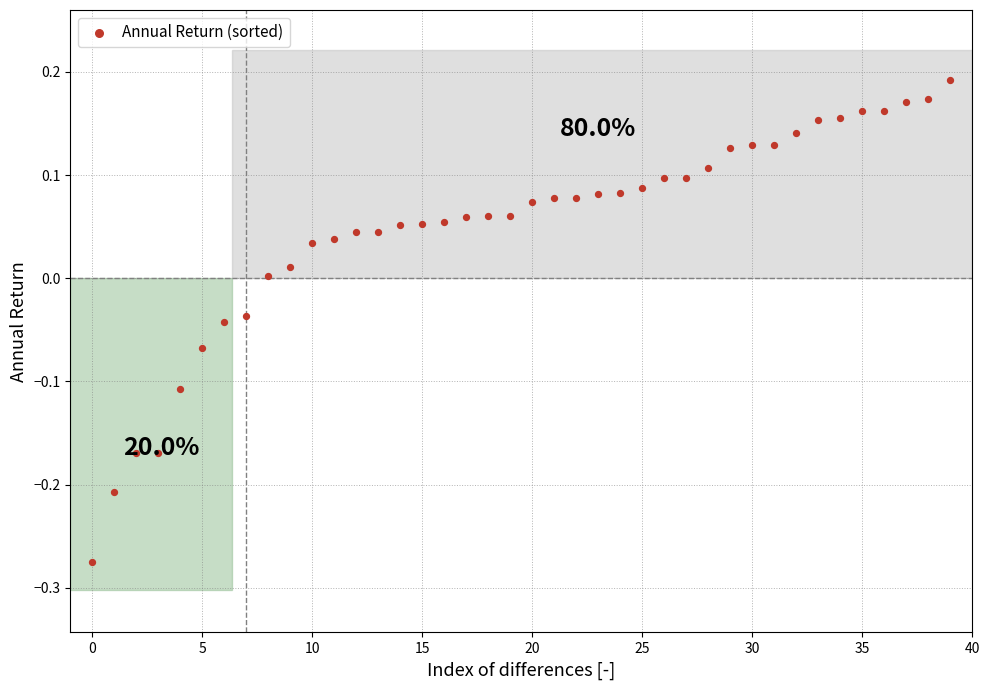

What is the range of Y values (max minus min)?

0.5